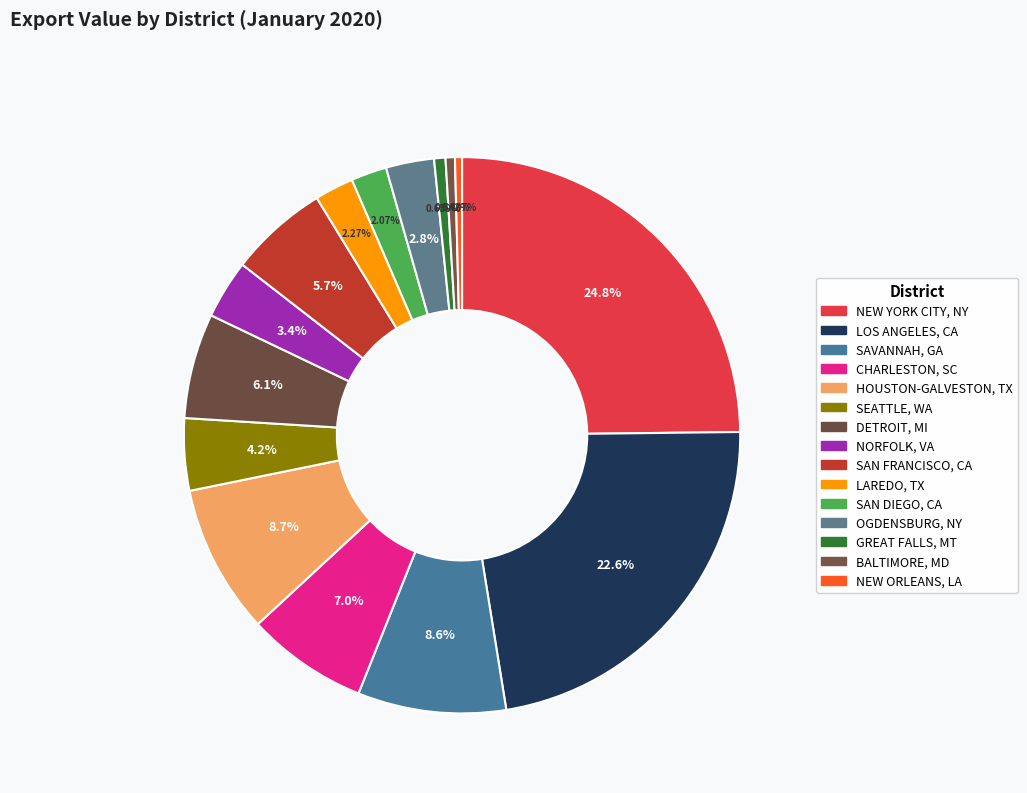

Count the number of slices in the pie.

15